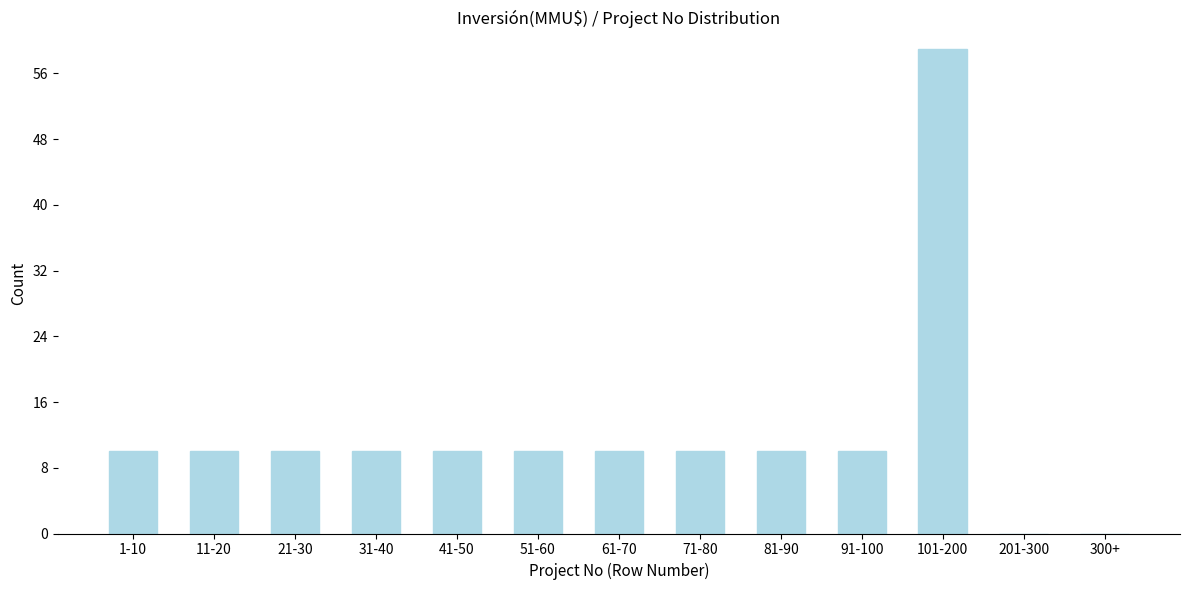

Reading right to left, list all the values displayed in this chart.

300+=0	201-300=0	101-200=59	91-100=10	81-90=10	71-80=10	61-70=10	51-60=10	41-50=10	31-40=10	21-30=10	11-20=10	1-10=10